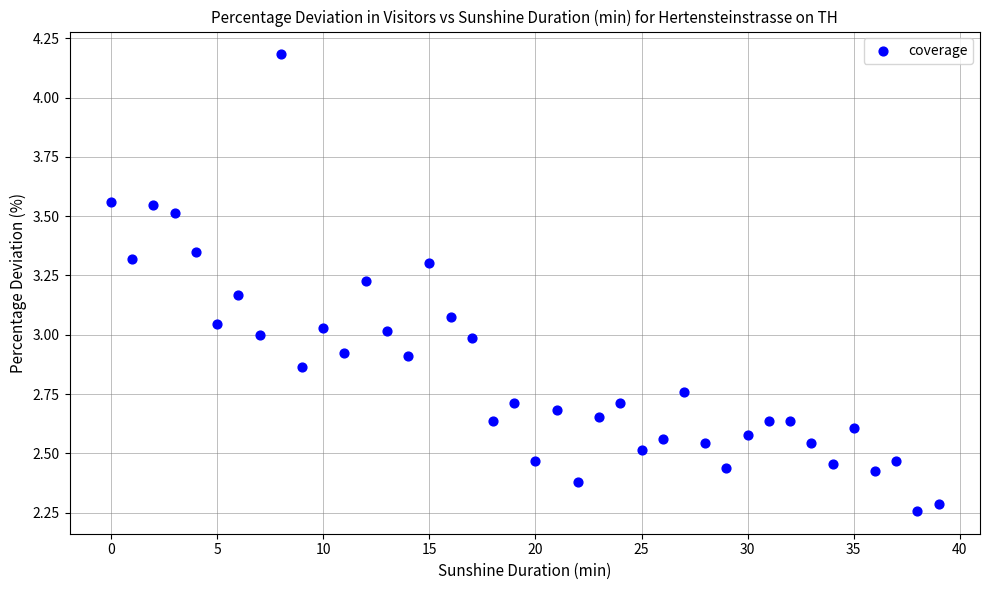

What is the range of Y values (max minus min)?

1.9